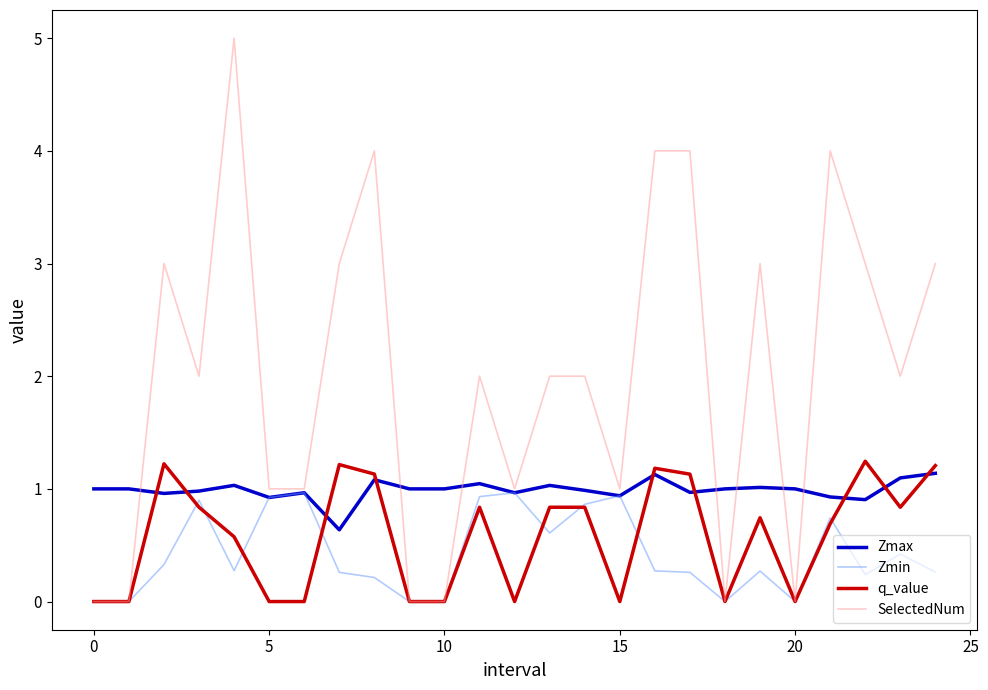

What is the highest value of the q_value series?

1.2